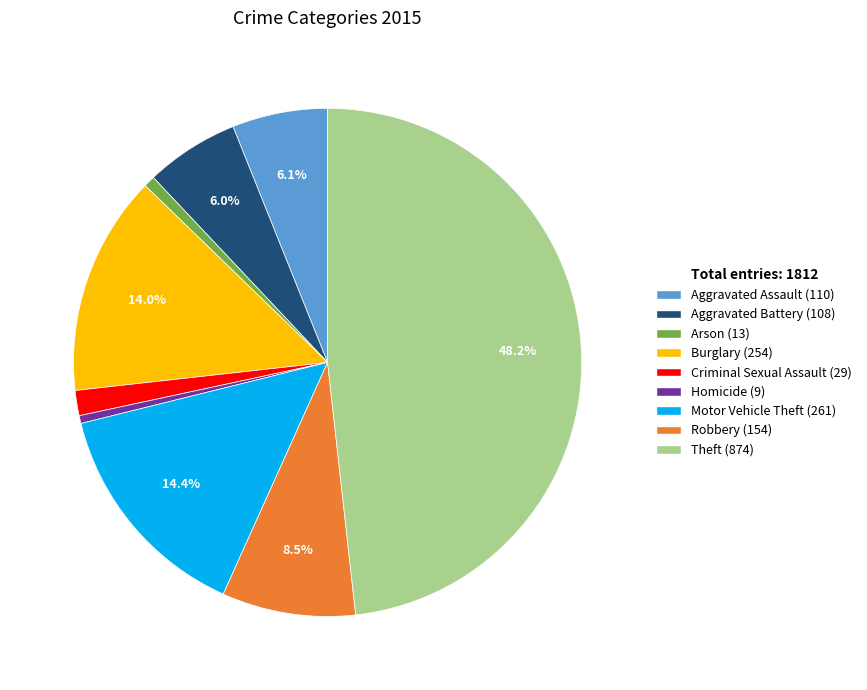

Which category has the biggest portion of the pie?

Theft